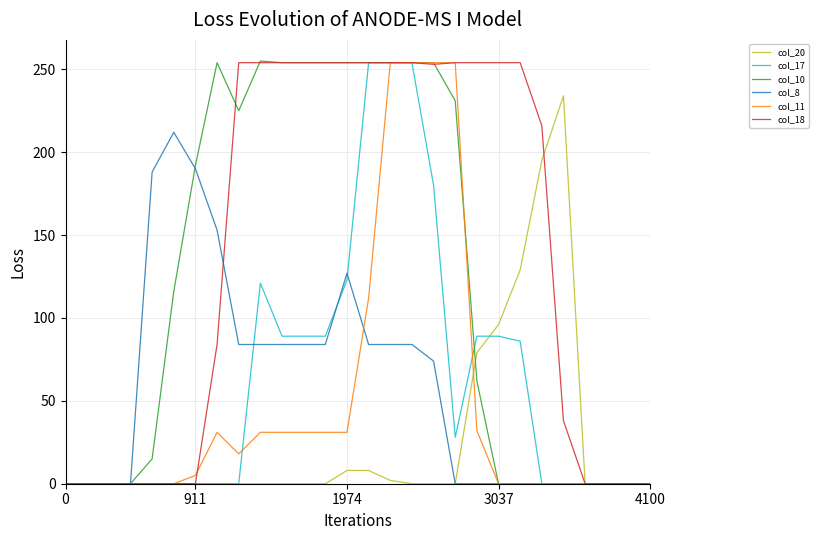

What is the average value of the col_10 series?

121